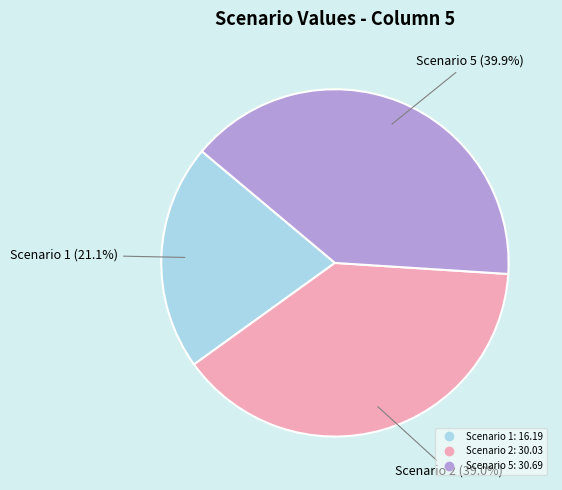

Does any single category account for the majority?

No